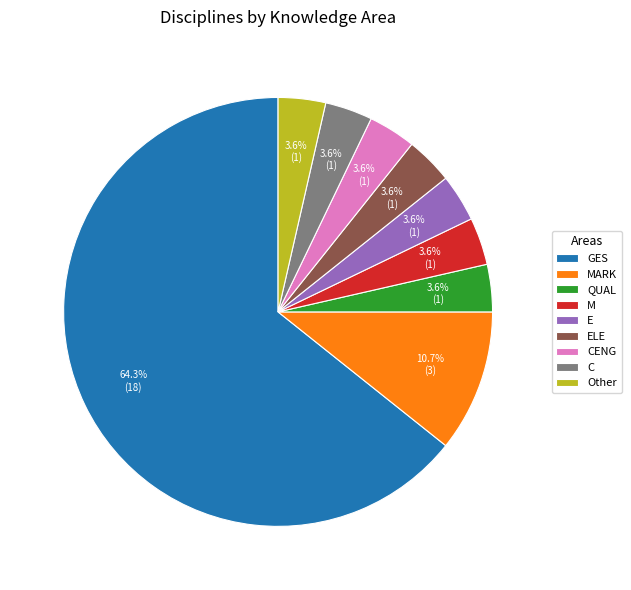

Which slice is the largest?

GES